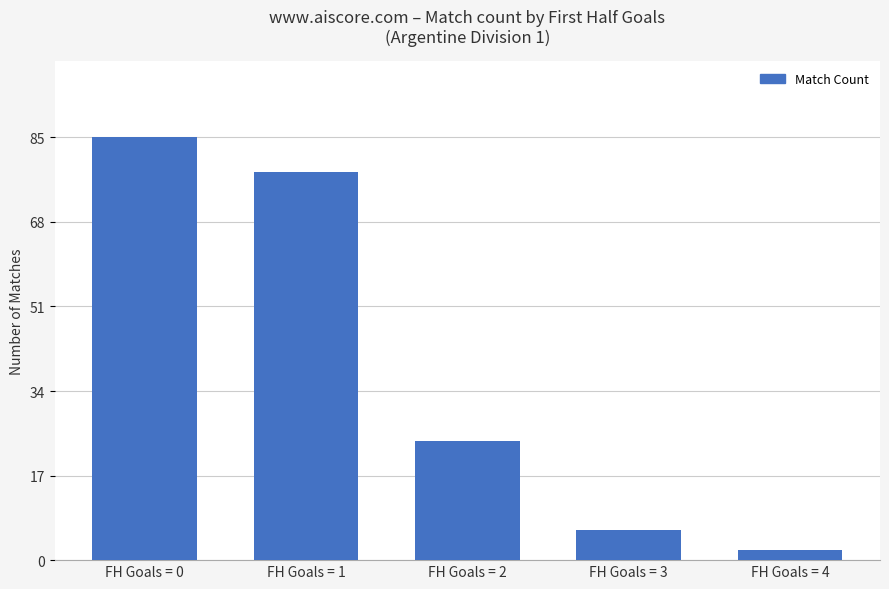

What is the minimum value shown in the chart?

2